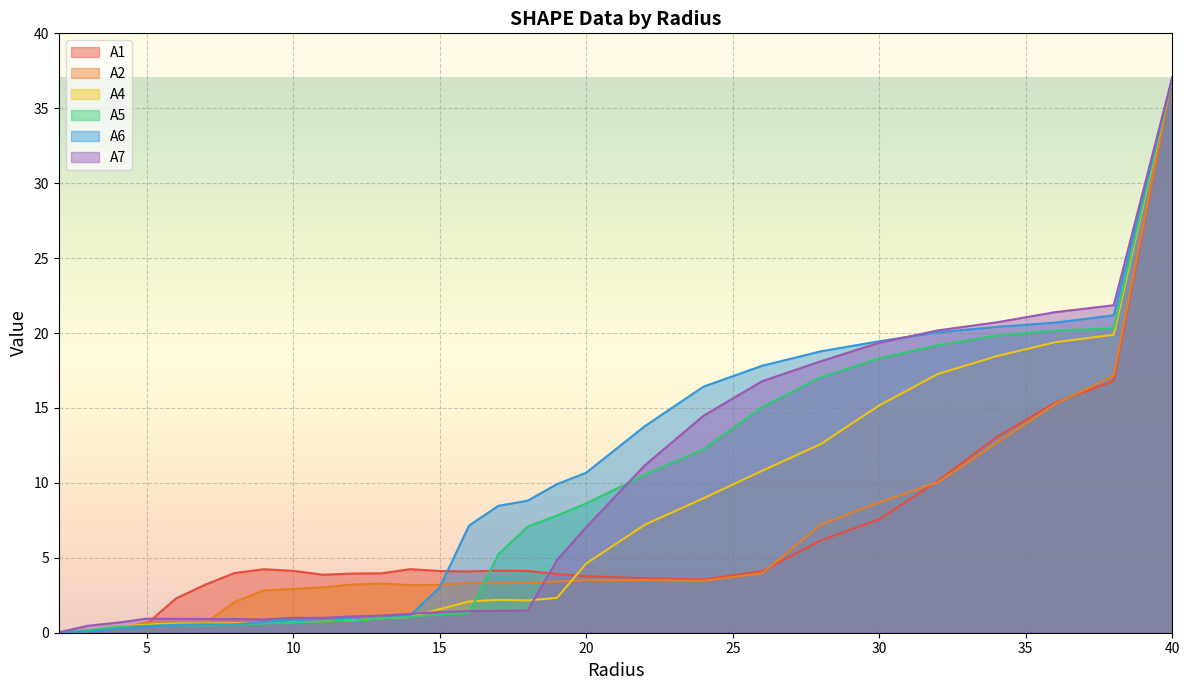

Which has a higher value, 18.0 or 15.0?

18.0